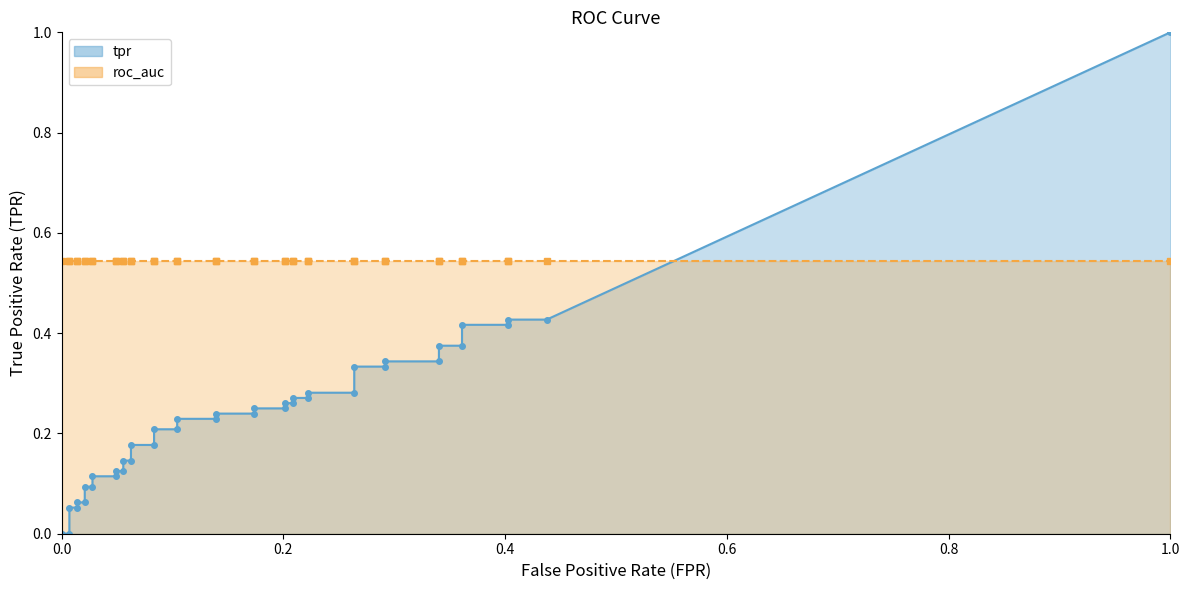

True or false: roc_auc has a value of 0.5 at 3.

True